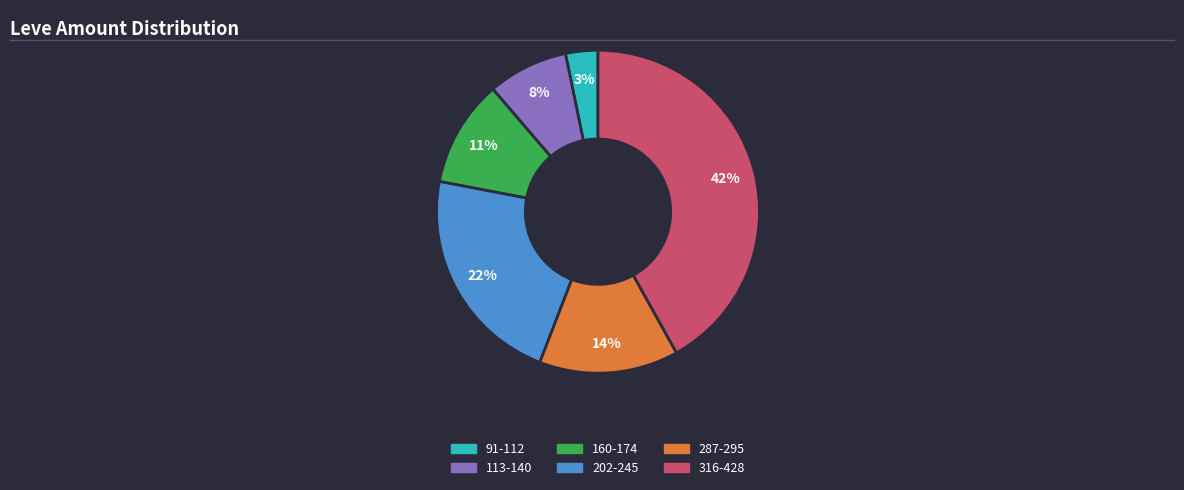

Is there any slice that represents more than half of the pie?

No